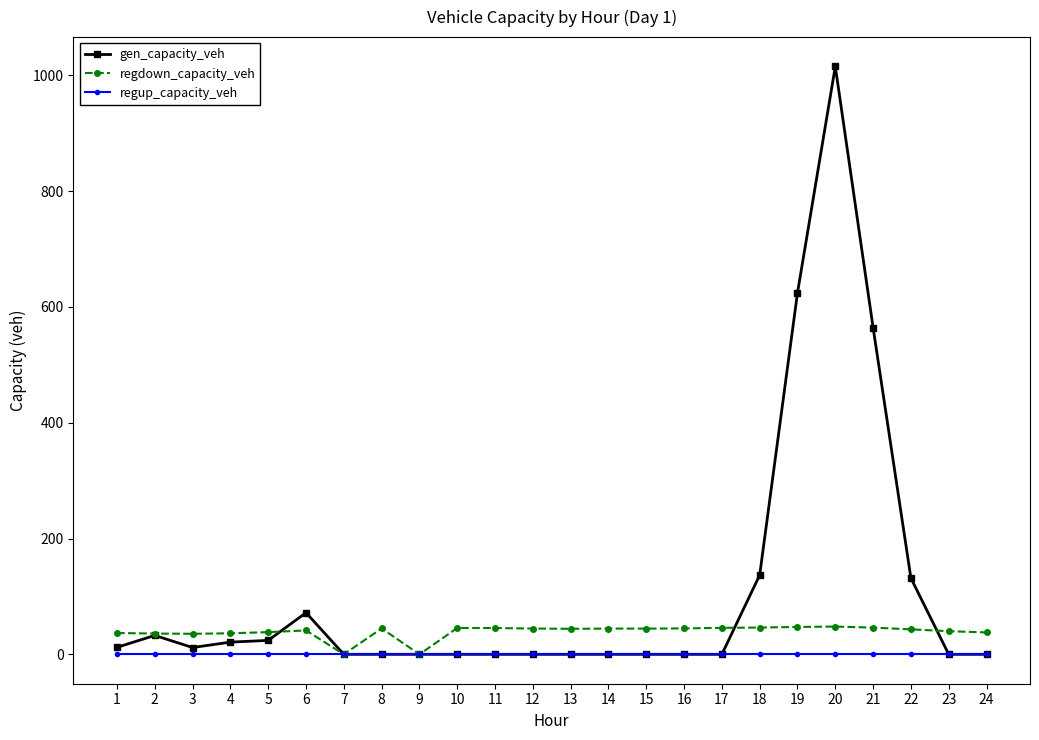

The value of regdown_capacity_veh at 24 is 37.8. True or false?

True